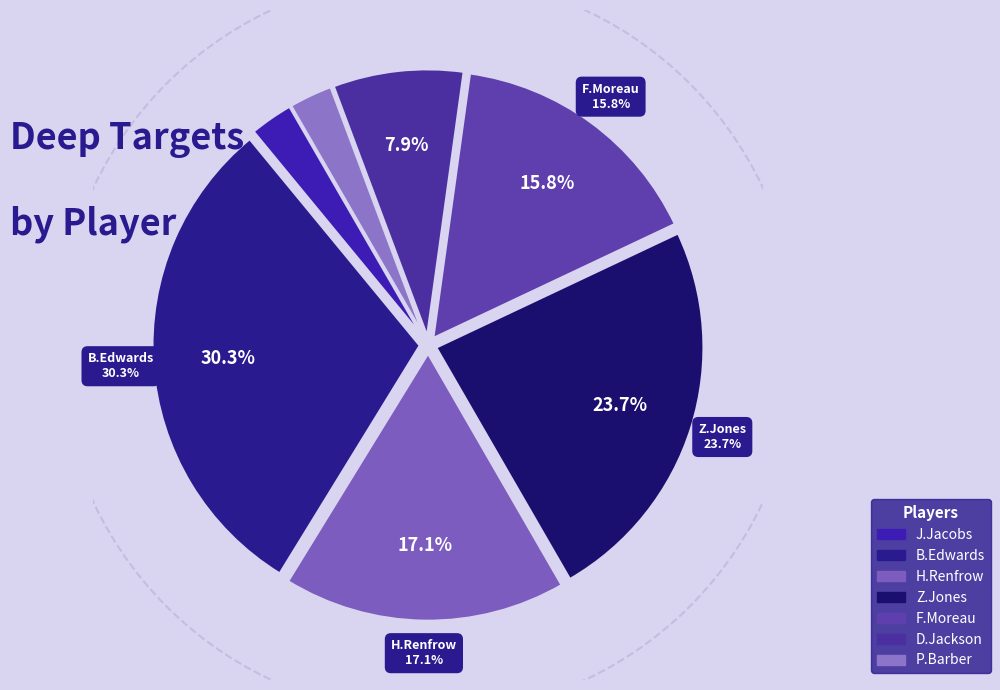

To the nearest percent, what is the difference between the J.Jacobs and H.Renfrow slice percentages?

14%